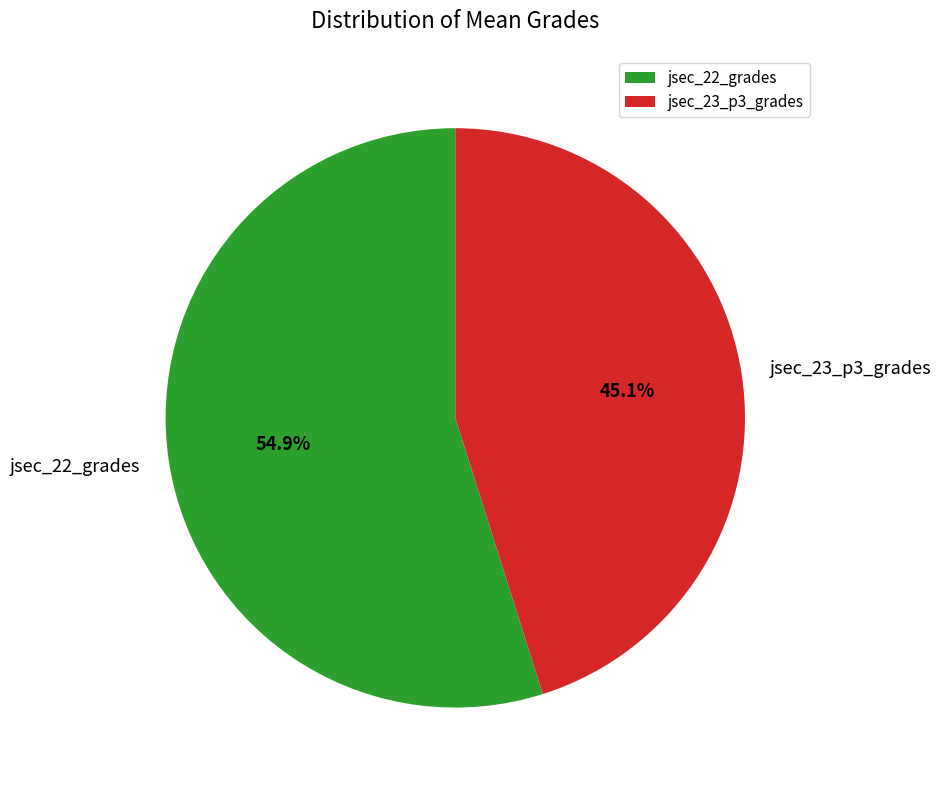

Rank the categories by value from highest to lowest.

jsec_22_grades, jsec_23_p3_grades